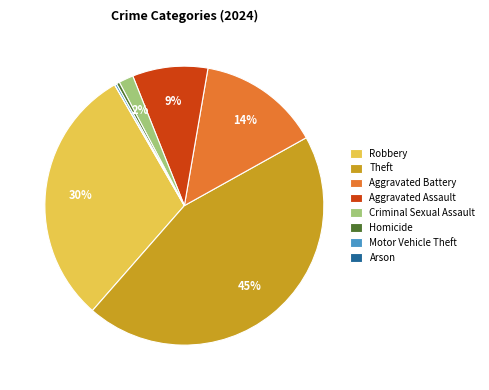

What is the largest slice in the pie chart?

Theft